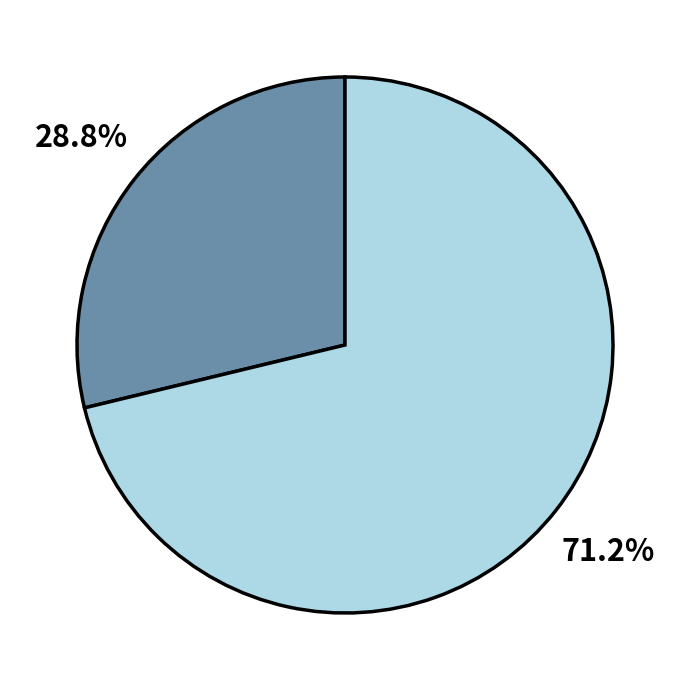

Is there any slice that represents more than half of the pie?

Yes